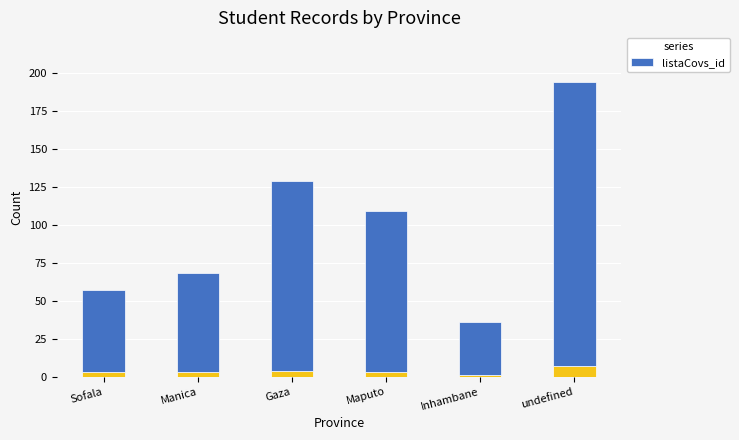

Which has a higher value, Manica or Gaza?

Gaza